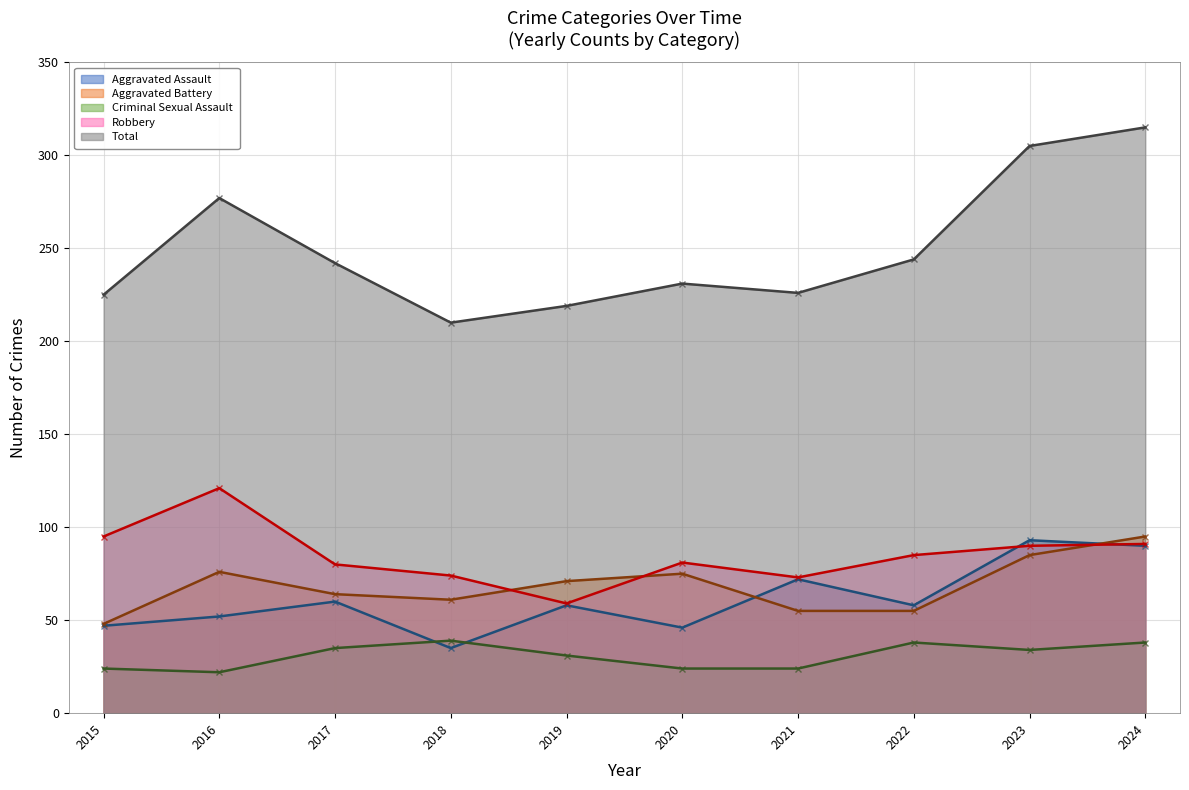

How many interior local valleys does the Total series have?

2